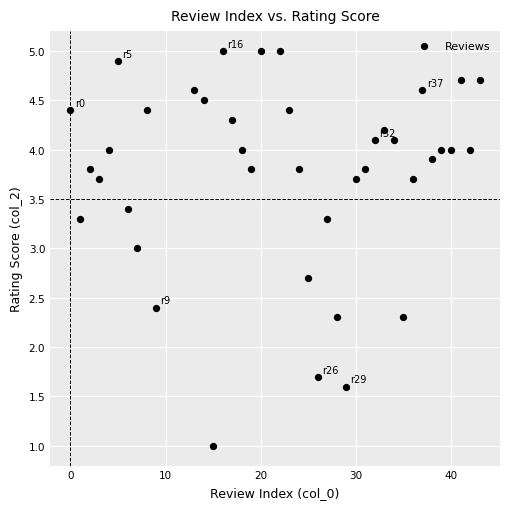

What is the range of X values (max minus min)?

43.0